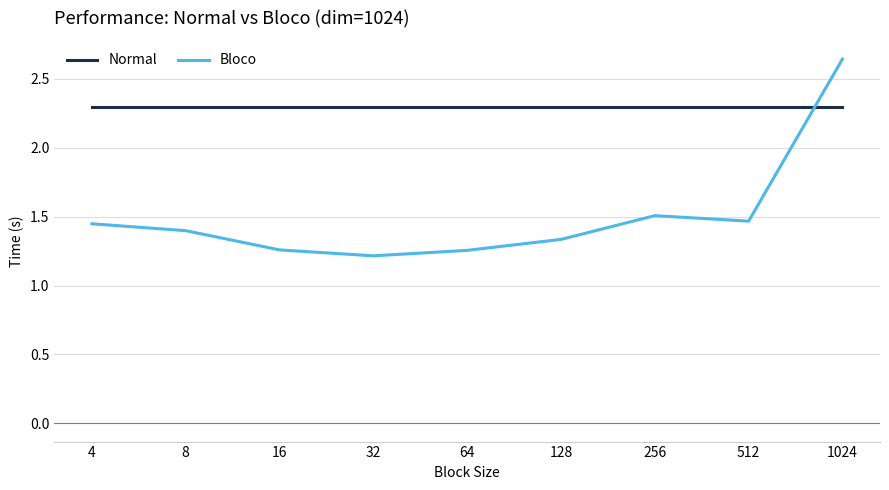

Rank the series by their average value, from highest to lowest.

Normal, Bloco